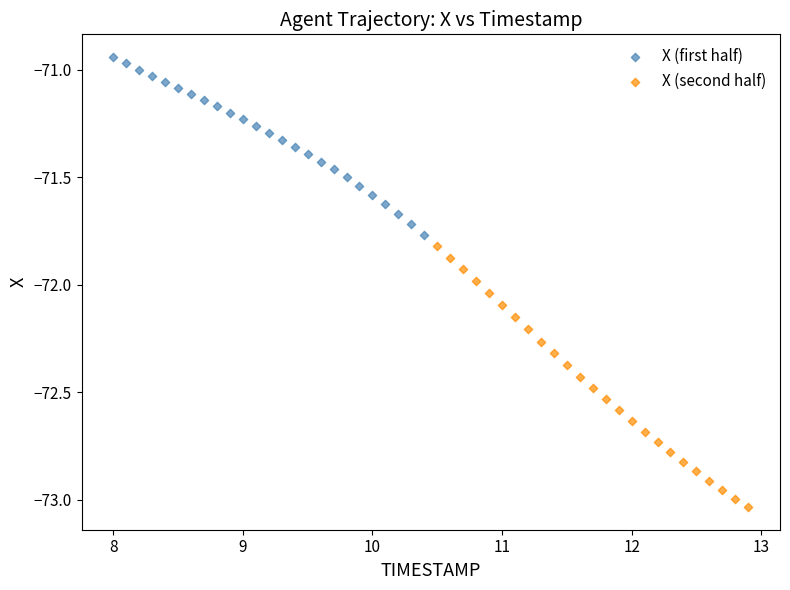

Which series reaches the maximum Y coordinate?

X (first half)